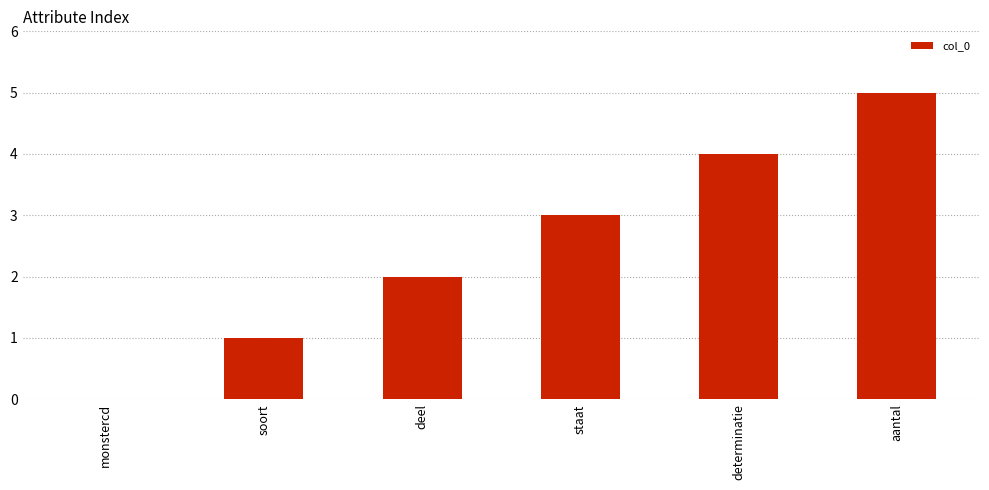

Read the value at staat.

3